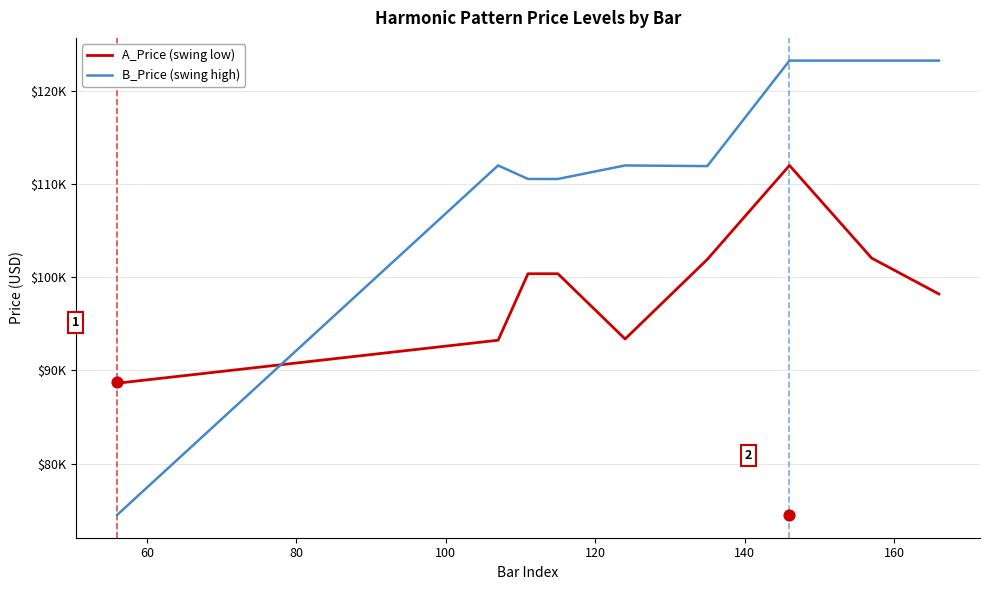

Which series has the largest Y range (max minus min)?

B_Price (swing high)